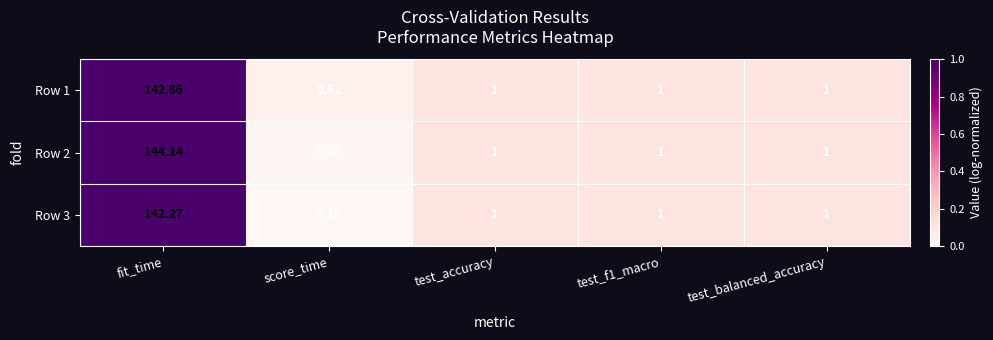

Rank the series by their maximum value, from highest to lowest.

Row 2, Row 1, Row 3